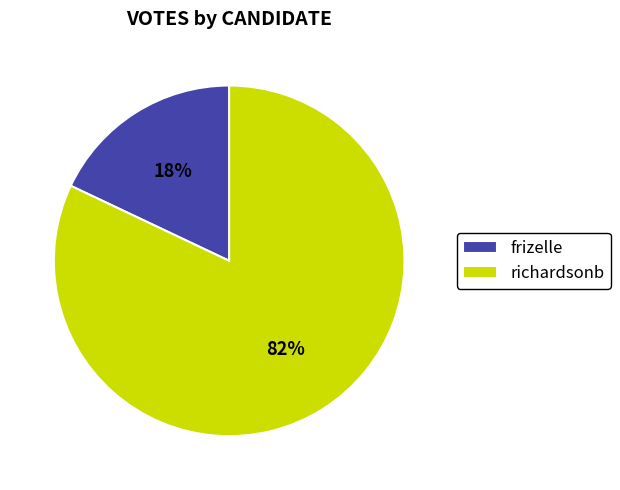

Which category accounts for the majority?

richardsonb